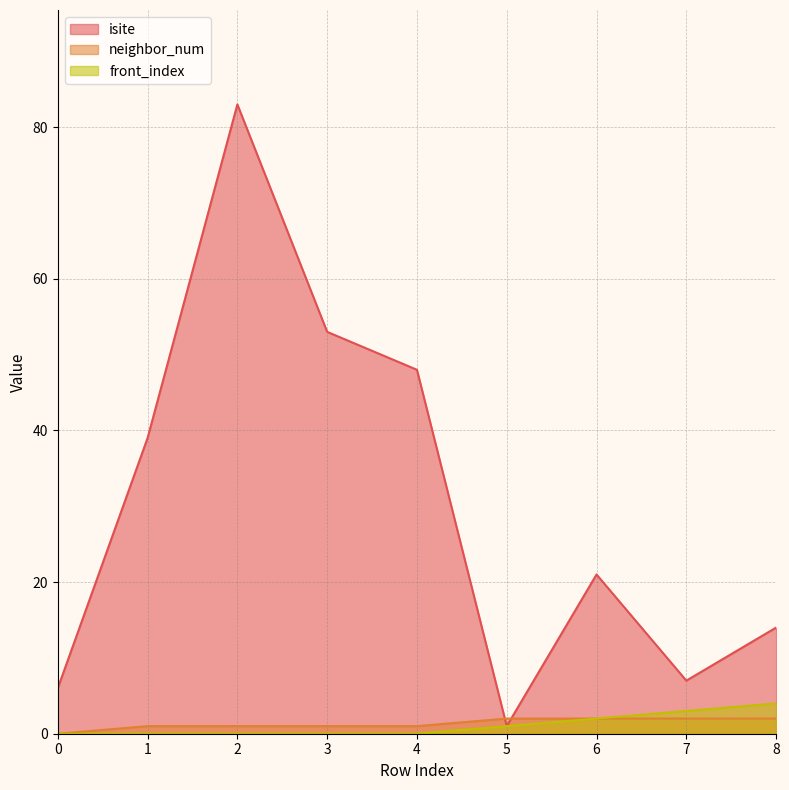

At 4, list the series in order from smallest to largest.

front_index, neighbor_num, isite